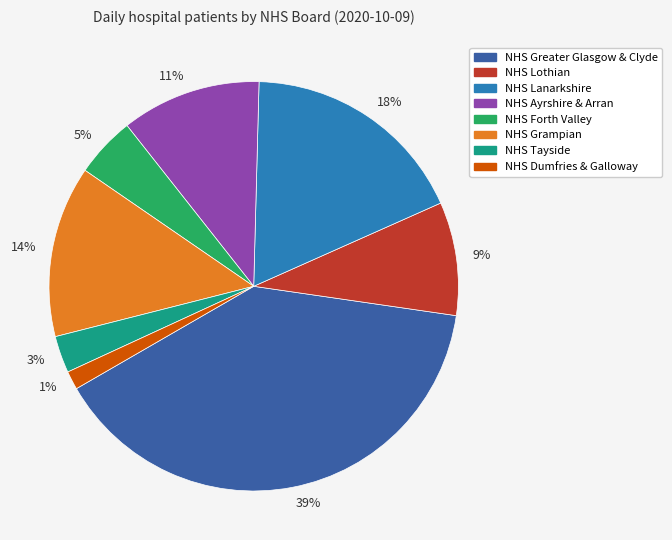

The 39% slice represents 39% of the pie. True or false?

True